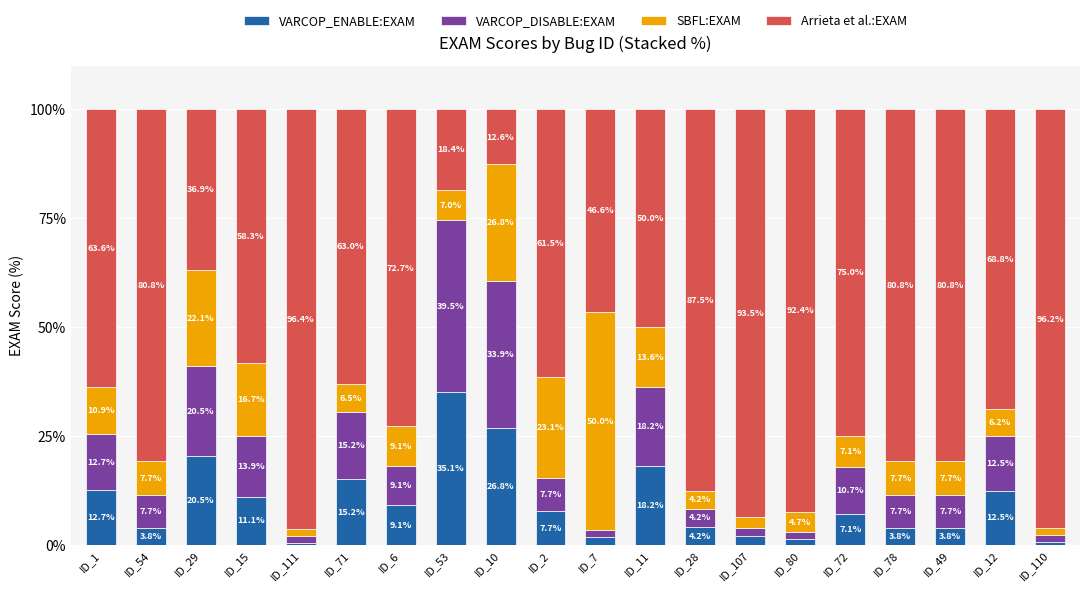

The VARCOP_ENABLE:EXAM series shows 7.7 at ID_2. True or false?

True